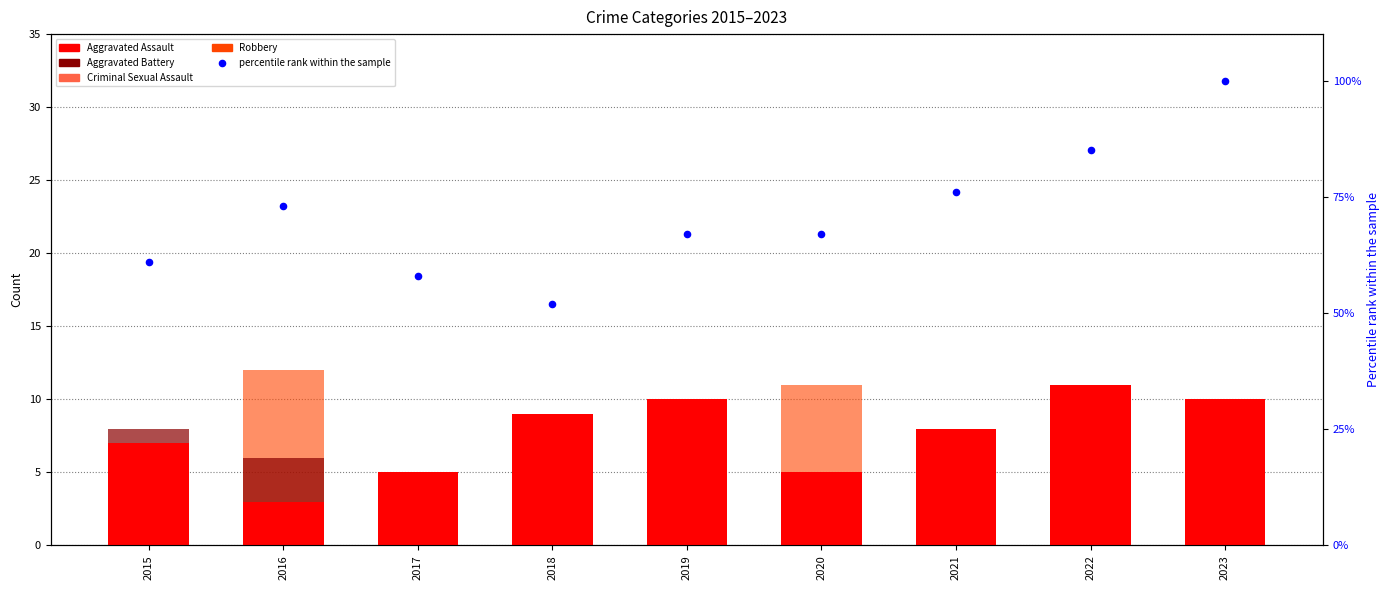

Which series reaches the minimum Y coordinate?

Criminal Sexual Assault